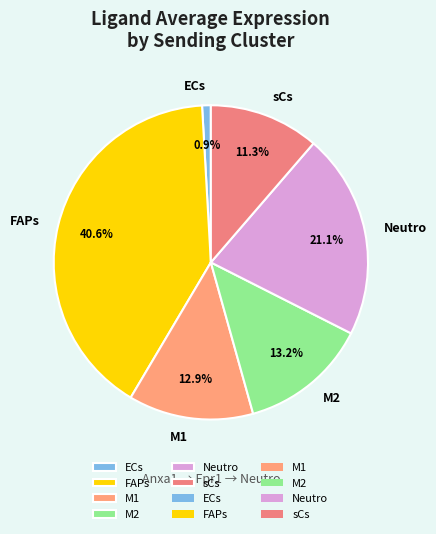

To the nearest percent, what is the average slice percentage?

17%